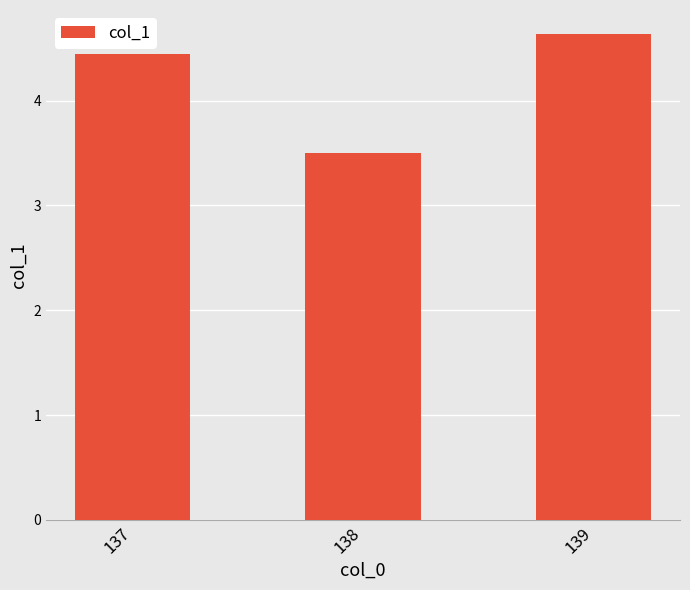

What is the maximum value shown in the chart?

4.6